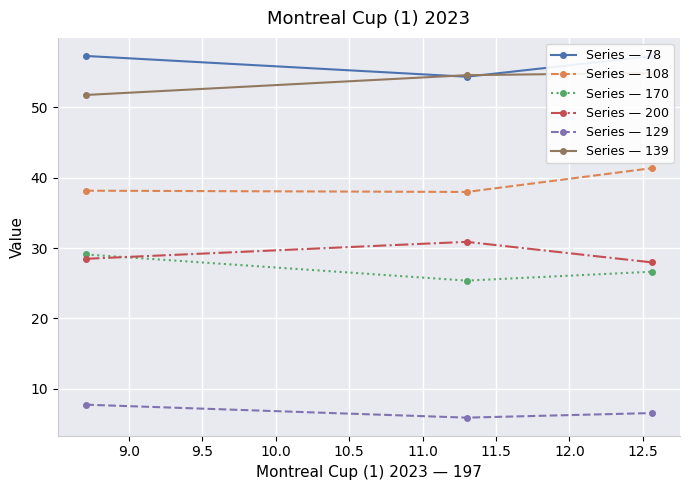

Rank the series by their maximum value, from lowest to highest.

Series — 129, Series — 170, Series — 200, Series — 108, Series — 139, Series — 78